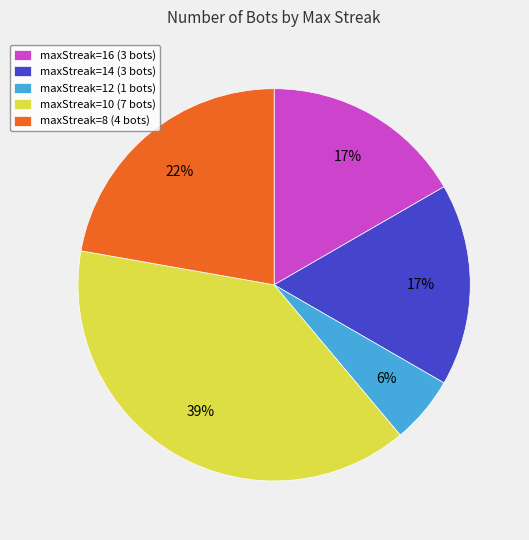

To the nearest percent, what is the average slice percentage?

20%